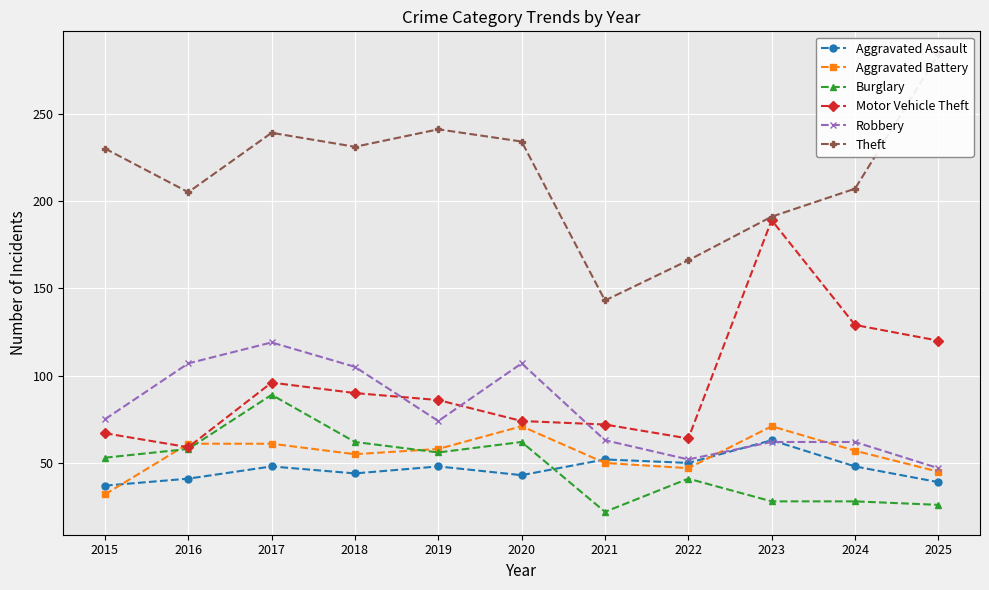

What is the spread (max minus min) of values at 2017?

191